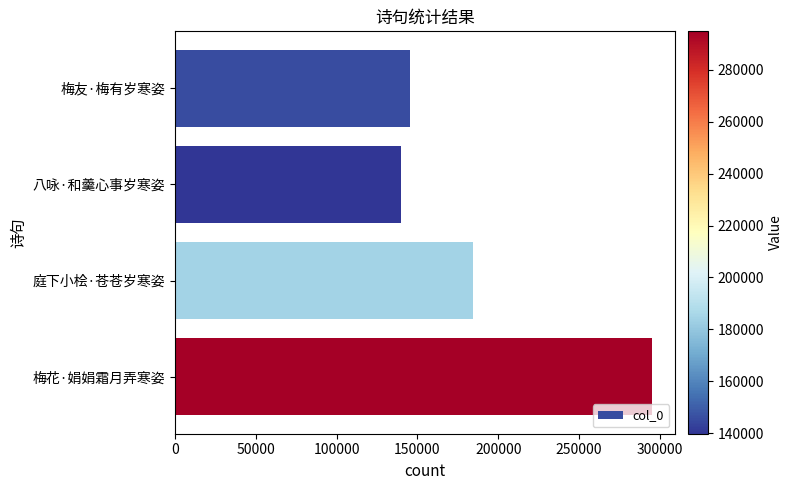

What is the sum of all values?

764629